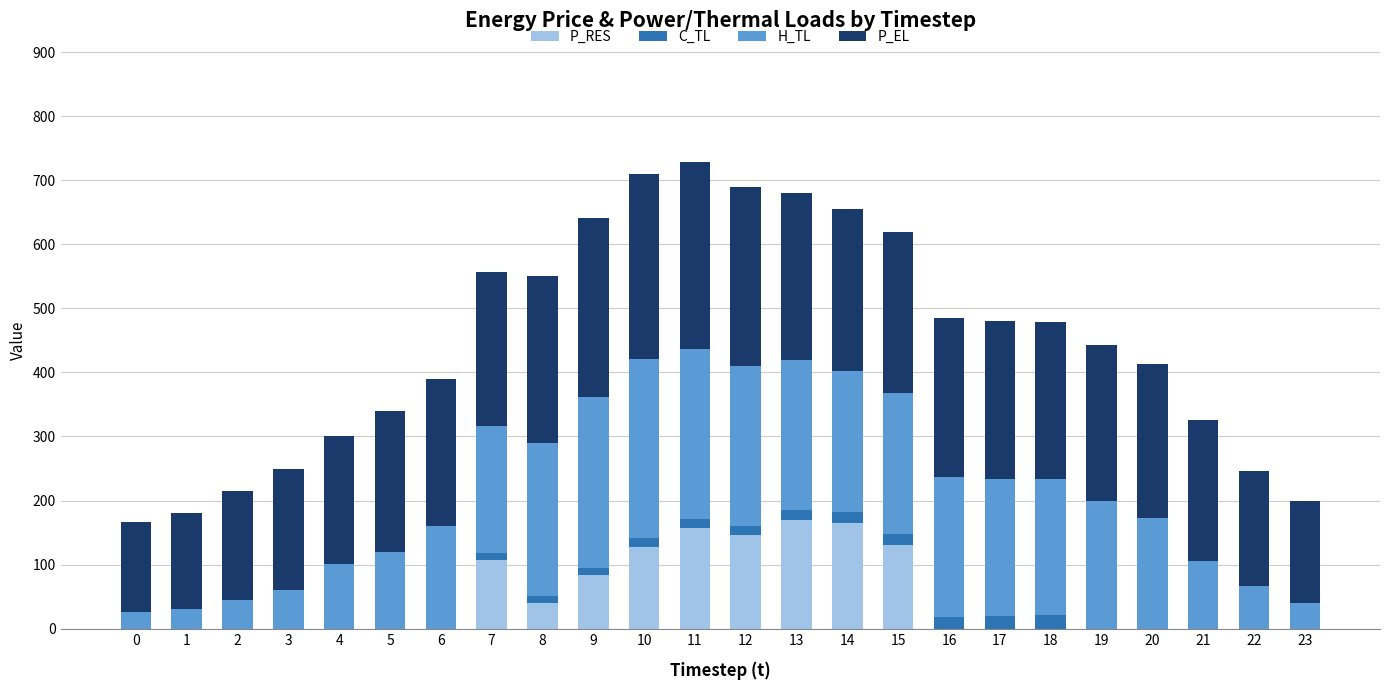

What is the total value across all series at 20?

412.9